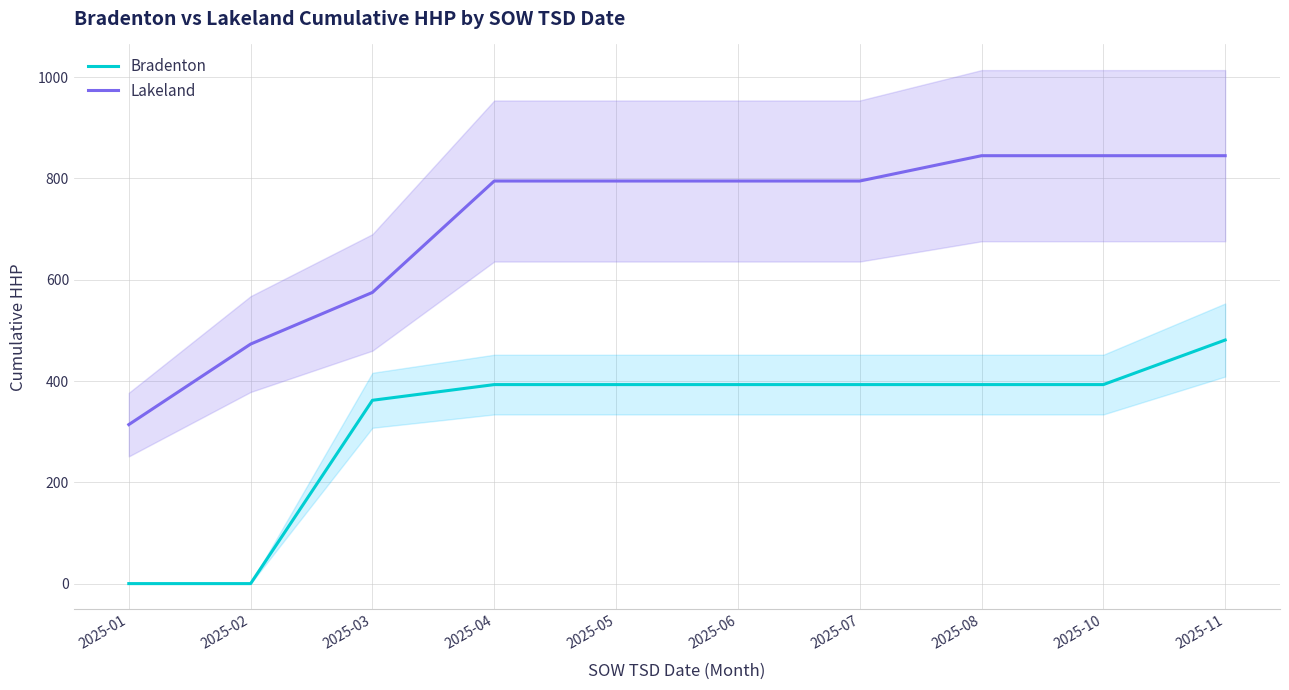

True or false: Lakeland has more than 1 points higher than both neighbors.

False